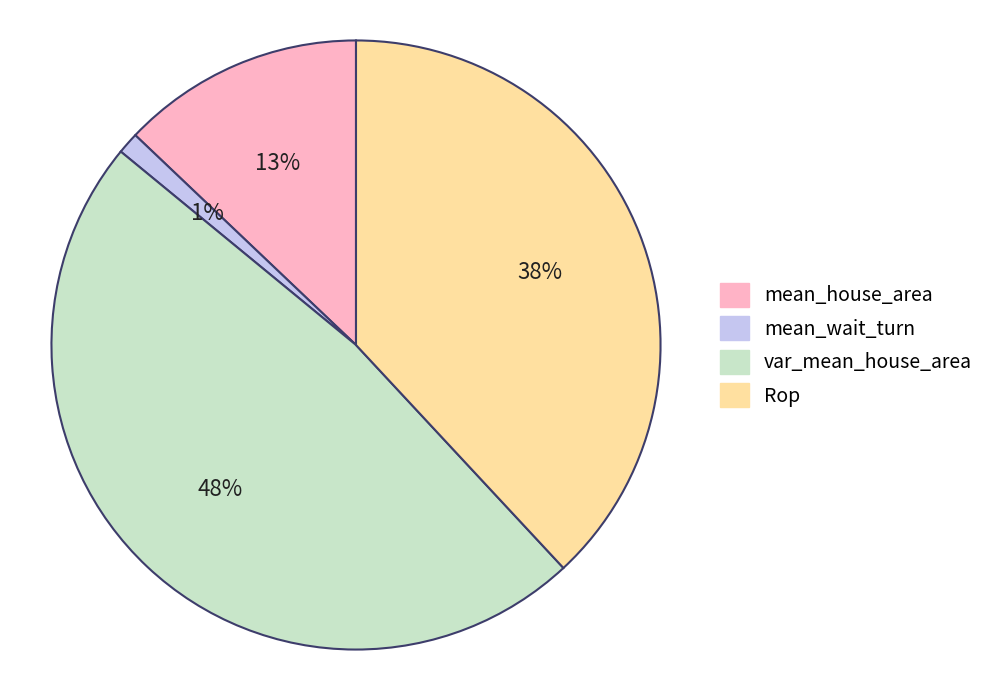

What is the largest slice in the pie chart?

var_mean_house_area